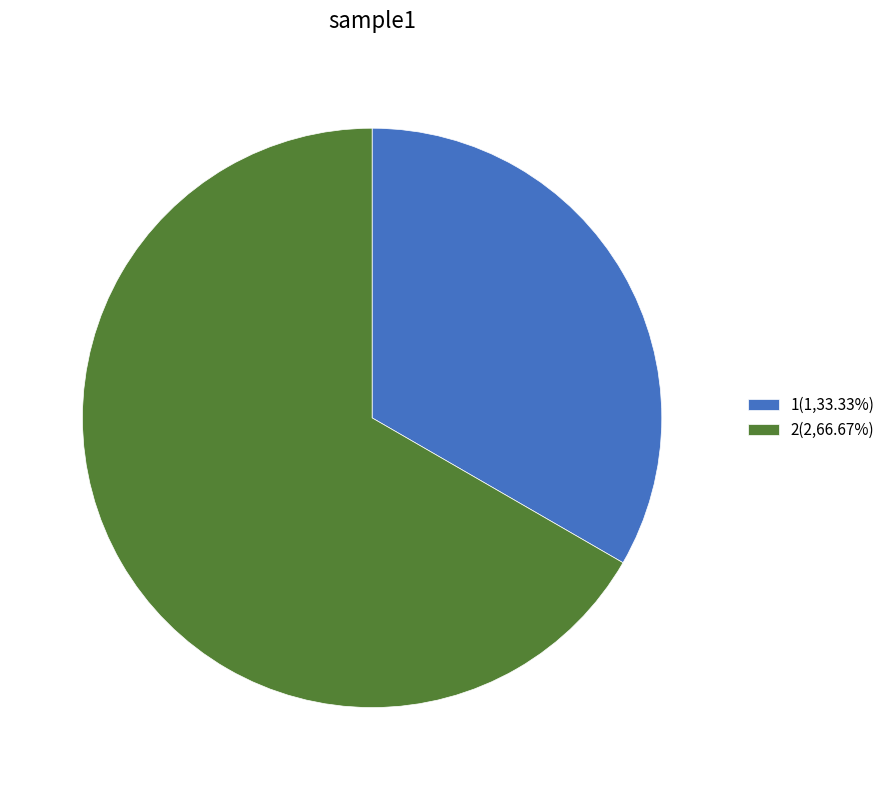

Approximately how many times larger is the value at 2(2,66.67%) compared to 1(1,33.33%)?

2.0